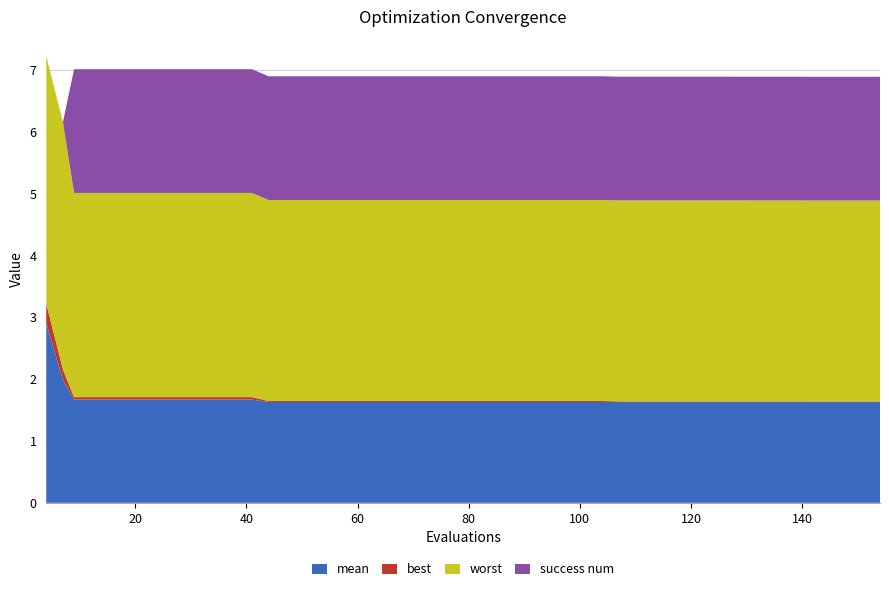

Reading left to right, what are all the values shown in this chart?

mean: 2.9	2.0	1.7	1.7	1.7	1.7	1.7	1.7	1.7	1.7	1.7	1.6	1.6	1.6	1.6	1.6	1.6	1.6	1.6	1.6	1.6	1.6	1.6	1.6	1.6	1.6	1.6	1.6	1.6	1.6	1.6	1.6	1.6	1.6	1.6	1.6	1.6	1.6	1.6	1.6
best: 0.3	0.2	0.0	0.0	0.0	0.0	0.0	0.0	0.0	0.0	0.0	0.0	0.0	0.0	0.0	0.0	0.0	0.0	0.0	0.0	0.0	0.0	0.0	0.0	0.0	0.0	0.0	0.0	0.0	0.0	0.0	0.0	0.0	0.0	0.0	0.0	0.0	0.0	0.0	0.0
worst: 4.0	4.0	3.3	3.3	3.3	3.3	3.3	3.3	3.3	3.3	3.3	3.2	3.2	3.2	3.2	3.2	3.2	3.2	3.2	3.2	3.2	3.2	3.2	3.2	3.2	3.2	3.2	3.2	3.2	3.2	3.2	3.2	3.2	3.2	3.2	3.2	3.2	3.2	3.2	3.2
success num: 0.0	0.0	2.0	2.0	2.0	2.0	2.0	2.0	2.0	2.0	2.0	2.0	2.0	2.0	2.0	2.0	2.0	2.0	2.0	2.0	2.0	2.0	2.0	2.0	2.0	2.0	2.0	2.0	2.0	2.0	2.0	2.0	2.0	2.0	2.0	2.0	2.0	2.0	2.0	2.0